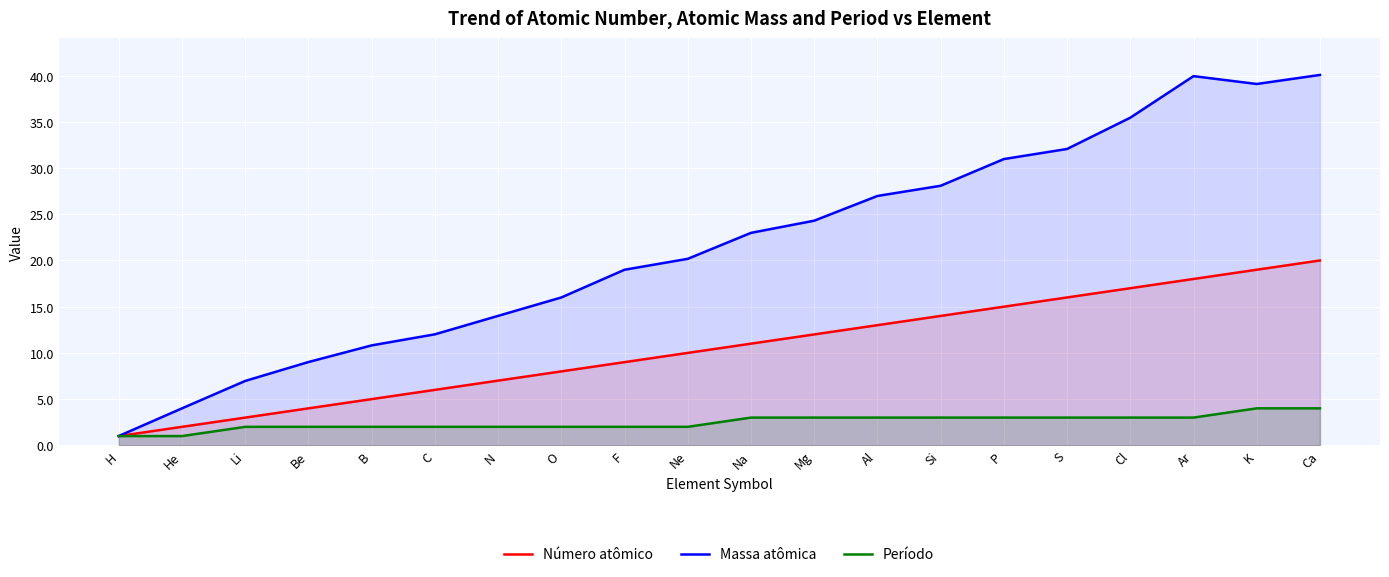

List the series in order of their overall mean, lowest first.

Período, Número atômico, Massa atômica